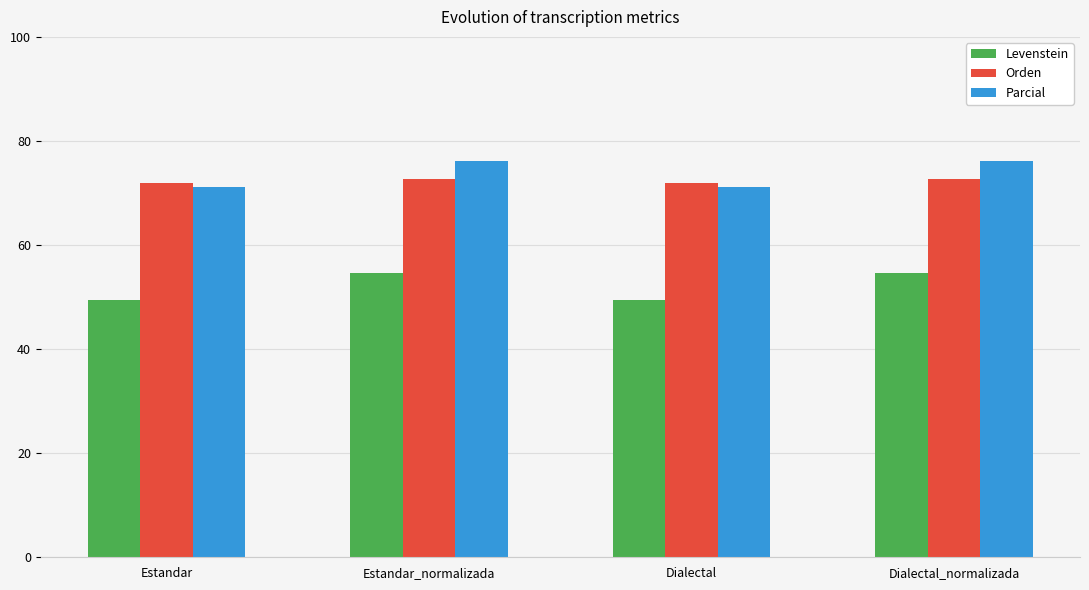

List the series in order of their peak value, lowest first.

Levenstein, Orden, Parcial